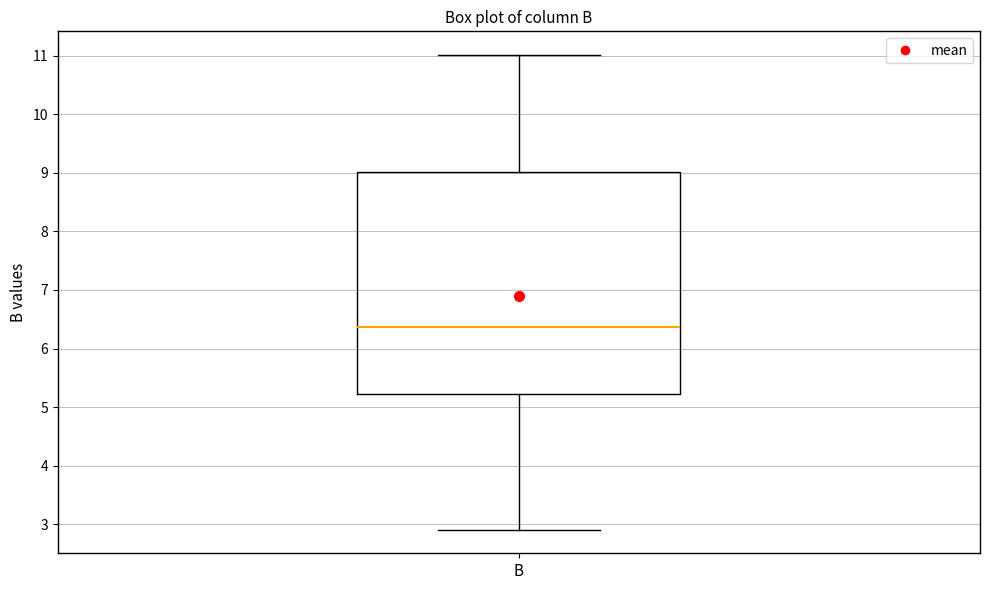

Transcribe this box plot: give where the median line is, the range the box spans, and where the two whiskers end, as read against the y-axis. The values are not printed on the chart, so give them approximately, as read against the axis.

median 6.4, box 5.2 to 9.0, whiskers 2.9 to 11.0